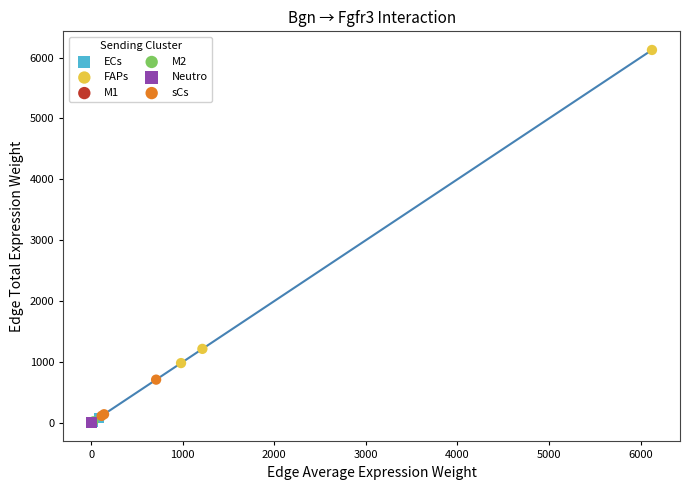

Which series has the widest spread of Y values?

FAPs